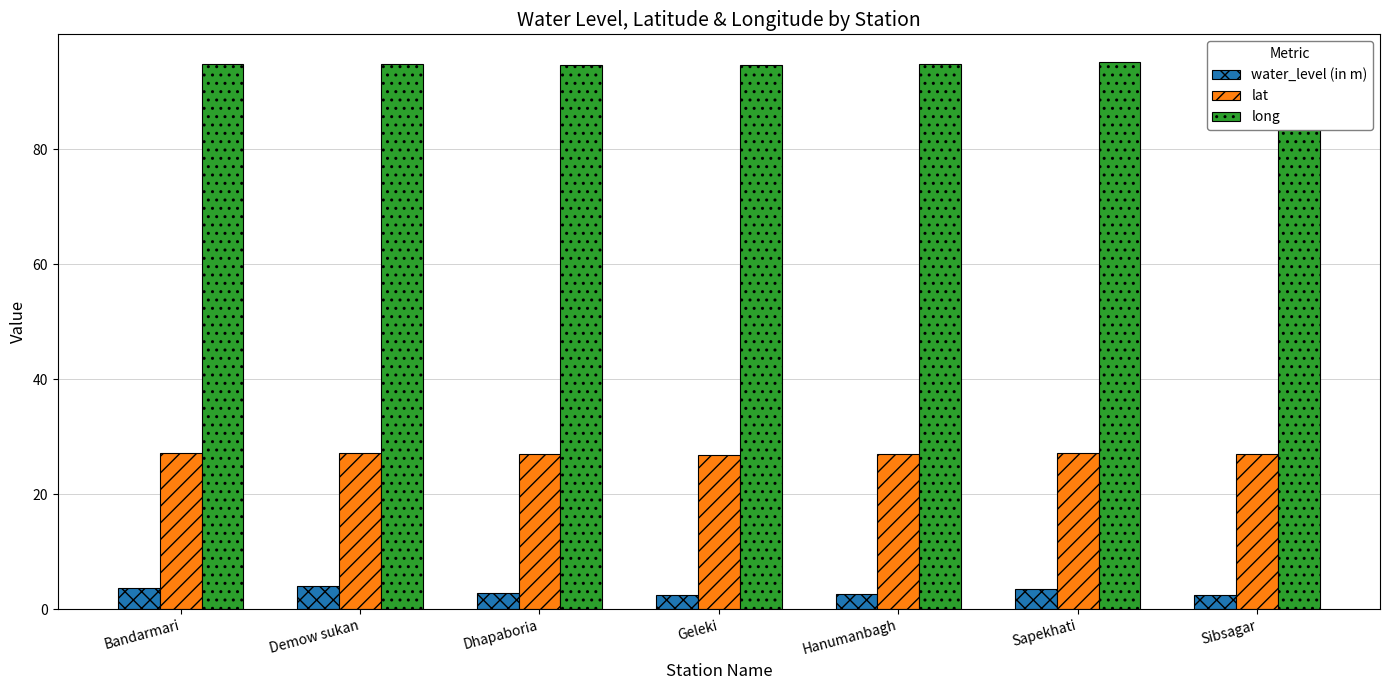

What is the greatest value displayed?

95.2